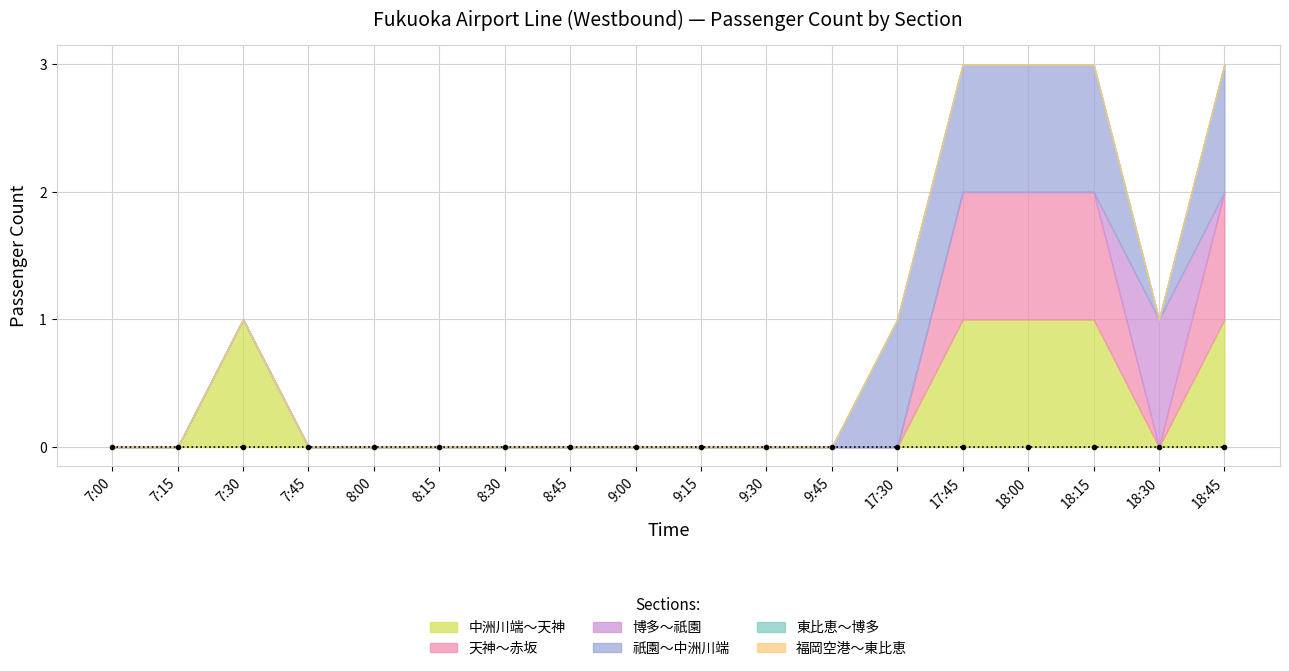

How many interior local valleys does the 祇園～中洲川端 series have?

1